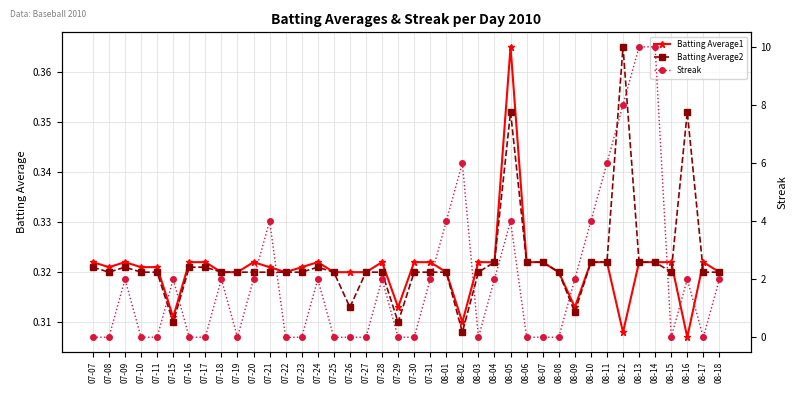

Reading left to right, what are all the values shown in this chart?

Batting Average1: 0.3	0.3	0.3	0.3	0.3	0.3	0.3	0.3	0.3	0.3	0.3	0.3	0.3	0.3	0.3	0.3	0.3	0.3	0.3	0.3	0.3	0.3	0.3	0.3	0.3	0.3	0.4	0.3	0.3	0.3	0.3	0.3	0.3	0.3	0.3	0.3	0.3	0.3	0.3	0.3
Batting Average2: 0.3	0.3	0.3	0.3	0.3	0.3	0.3	0.3	0.3	0.3	0.3	0.3	0.3	0.3	0.3	0.3	0.3	0.3	0.3	0.3	0.3	0.3	0.3	0.3	0.3	0.3	0.4	0.3	0.3	0.3	0.3	0.3	0.3	0.4	0.3	0.3	0.3	0.4	0.3	0.3
Streak: 0.0	0.0	2.0	0.0	0.0	2.0	0.0	0.0	2.0	0.0	2.0	4.0	0.0	0.0	2.0	0.0	0.0	0.0	2.0	0.0	0.0	2.0	4.0	6.0	0.0	2.0	4.0	0.0	0.0	0.0	2.0	4.0	6.0	8.0	10.0	10.0	0.0	2.0	0.0	2.0